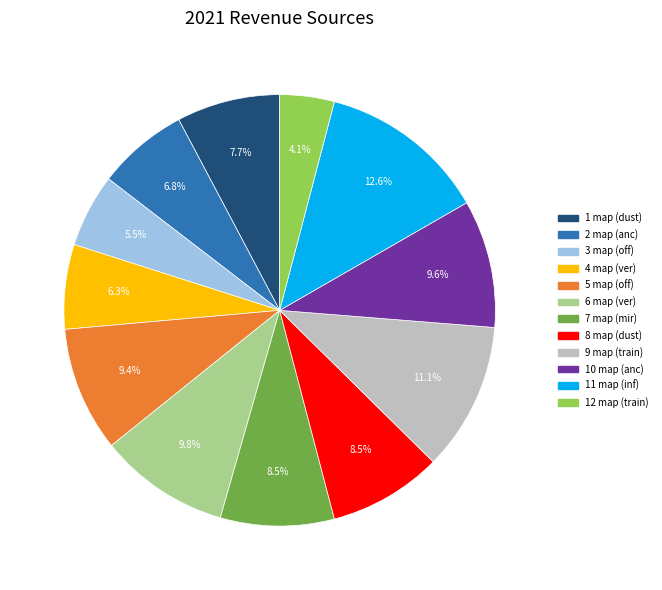

Does any single category account for the majority?

No